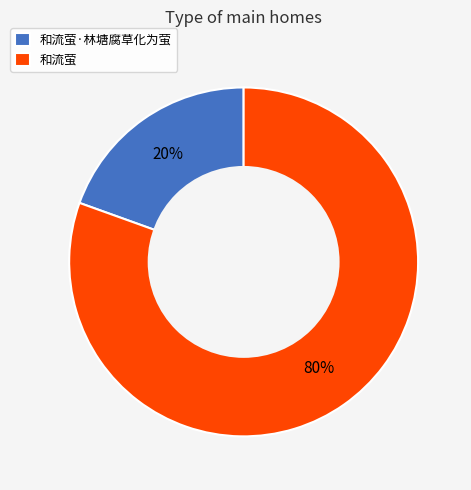

Approximately how many times larger is the value at 和流萤·林塘腐草化为萤 compared to 和流萤?

0.2